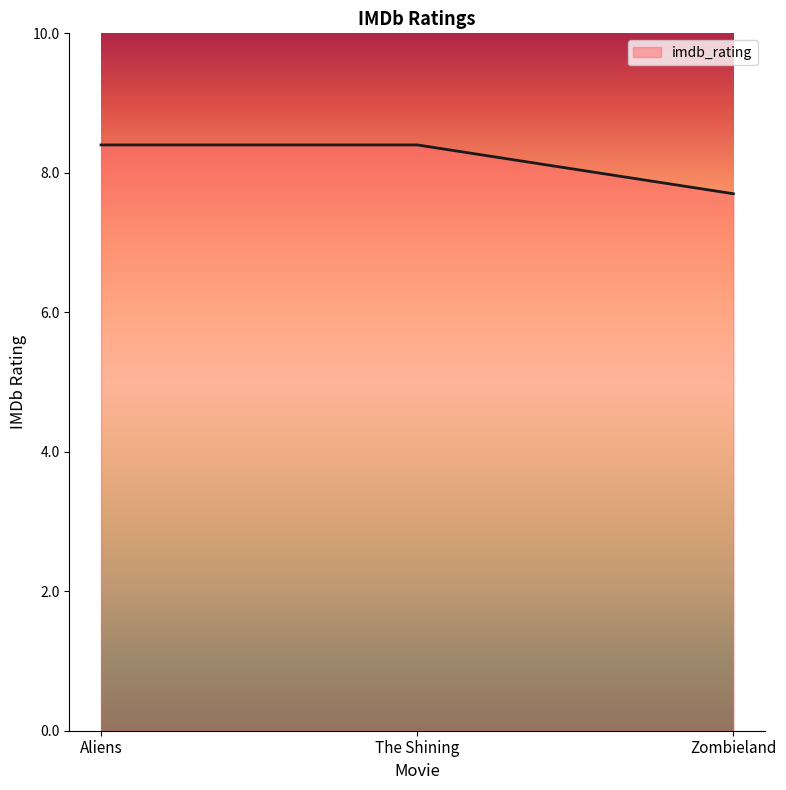

What is the difference between the maximum and minimum values?

0.7